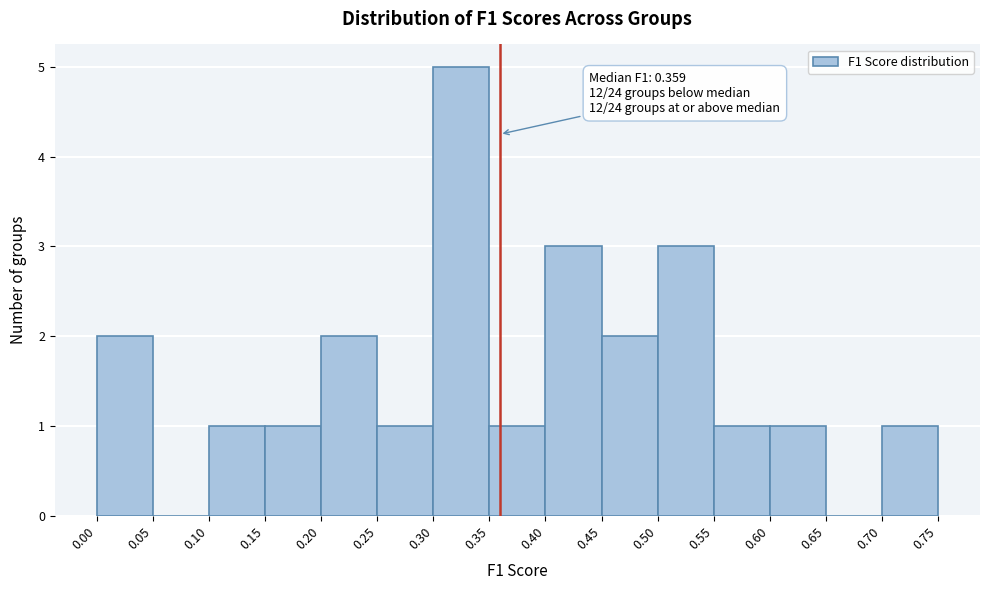

Over which range of the x-axis is the bar tallest?

0.30 to 0.35